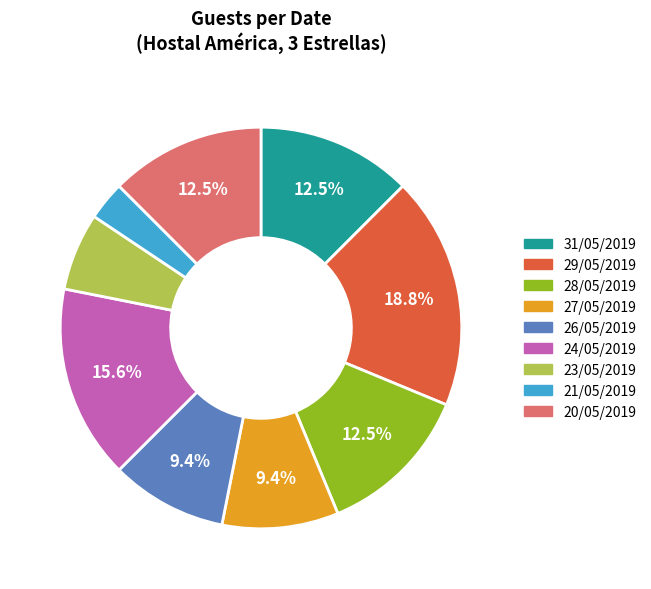

The 20/05/2019 slice represents 26% of the pie. True or false?

False